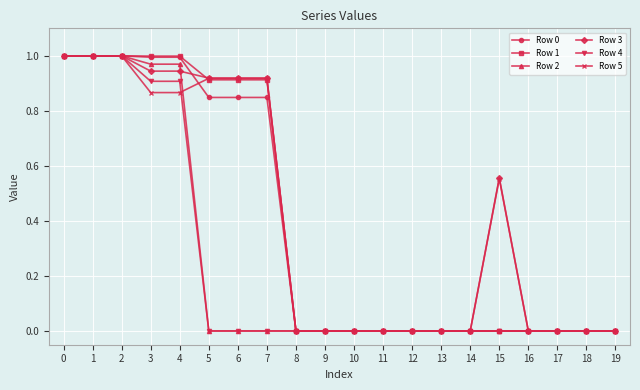

Between 1 and 9, which series saw the biggest shift?

Row 3